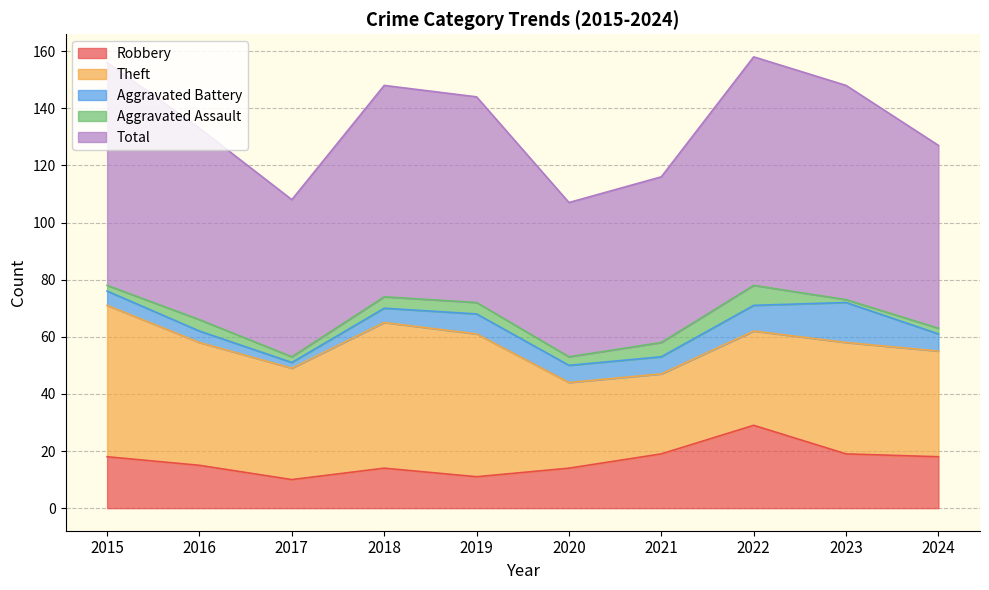

What is the difference between the maximum and second lowest values in the Aggravated Assault series?

5